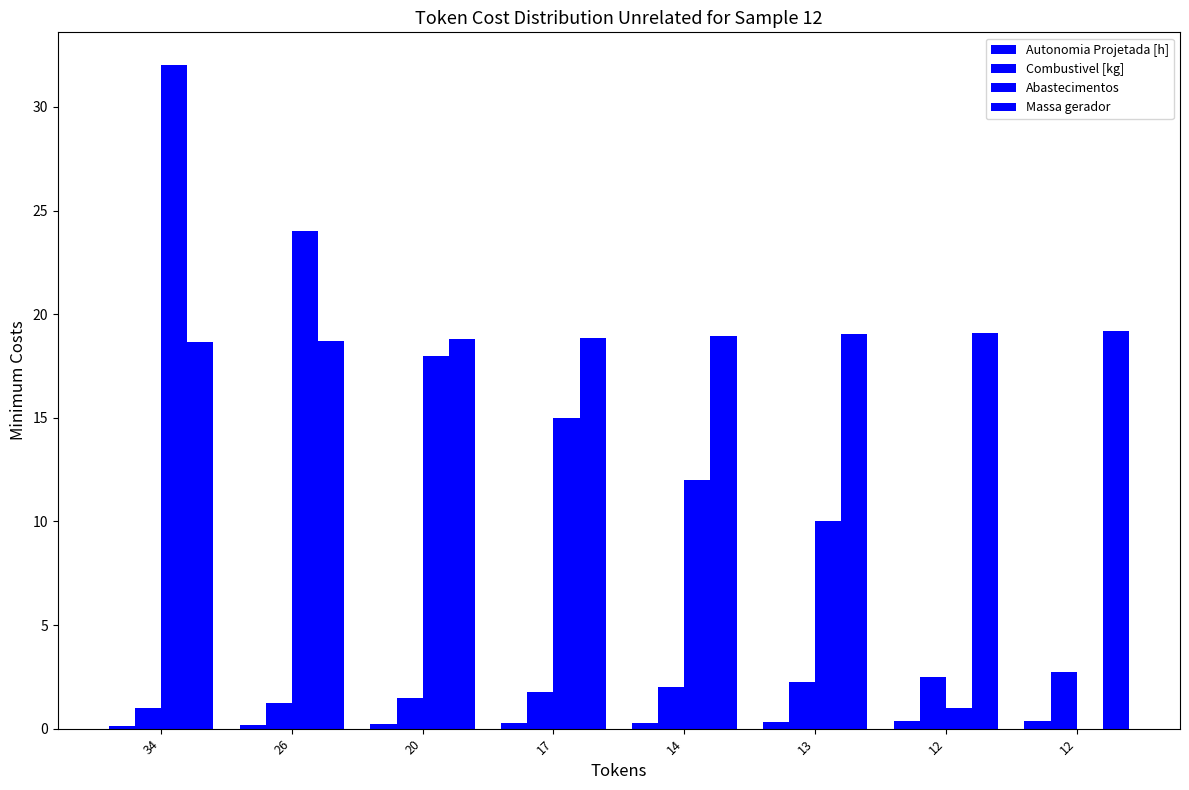

How many groups of bars are there?

8